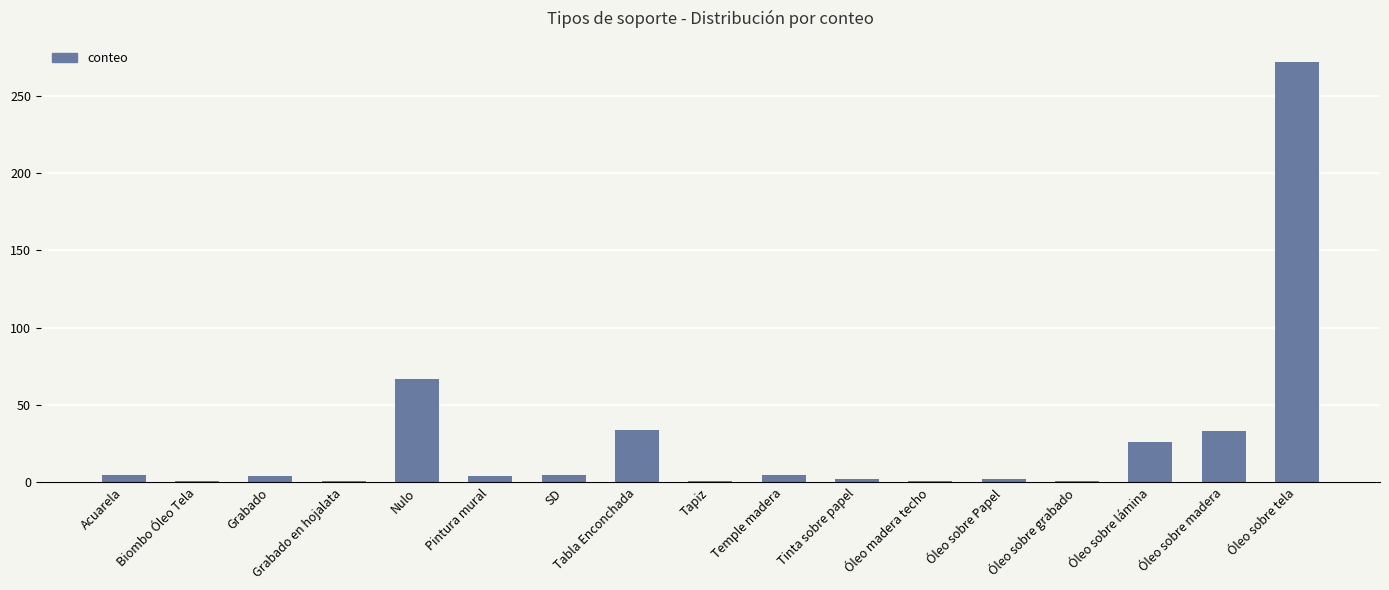

At which category does the chart reach its peak across all series?

Óleo sobre tela